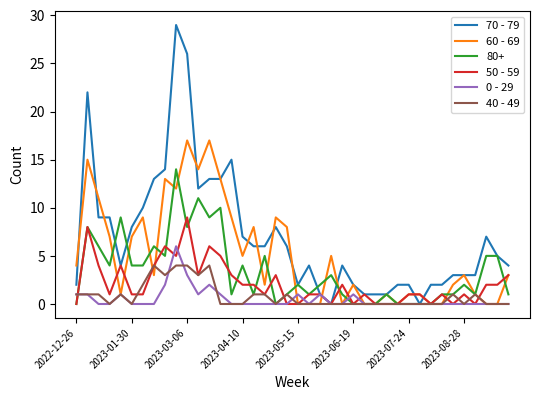

Rank the series by their maximum value, from highest to lowest.

70 - 79, 60 - 69, 80+, 50 - 59, 0 - 29, 40 - 49